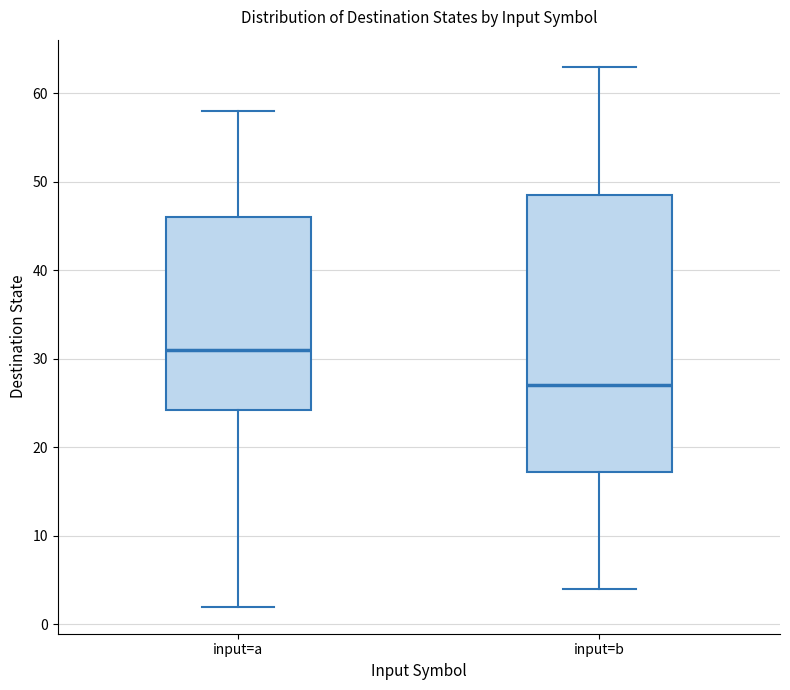

Reading left to right, transcribe this box plot: for each box, give where its median line is, the range the box spans, and where its two whiskers end, as read against the y-axis. The values are not printed on the chart, so give them approximately, as read against the axis.

input=a: median 31, box 24 to 46, whiskers 2 to 58
input=b: median 27, box 17 to 49, whiskers 4 to 63